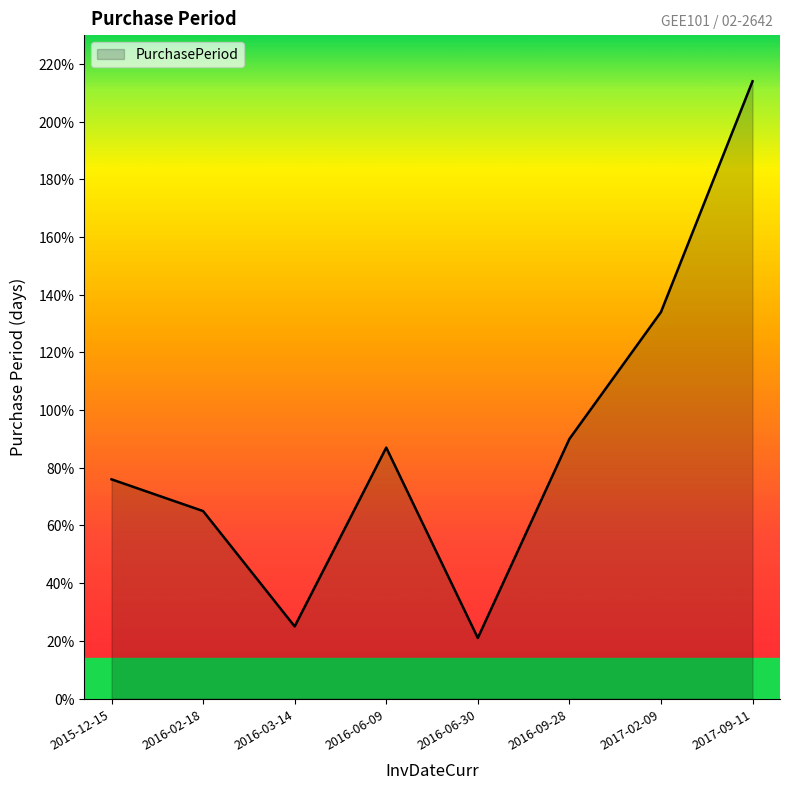

True or false: the data has more than 0 interior local peaks.

True